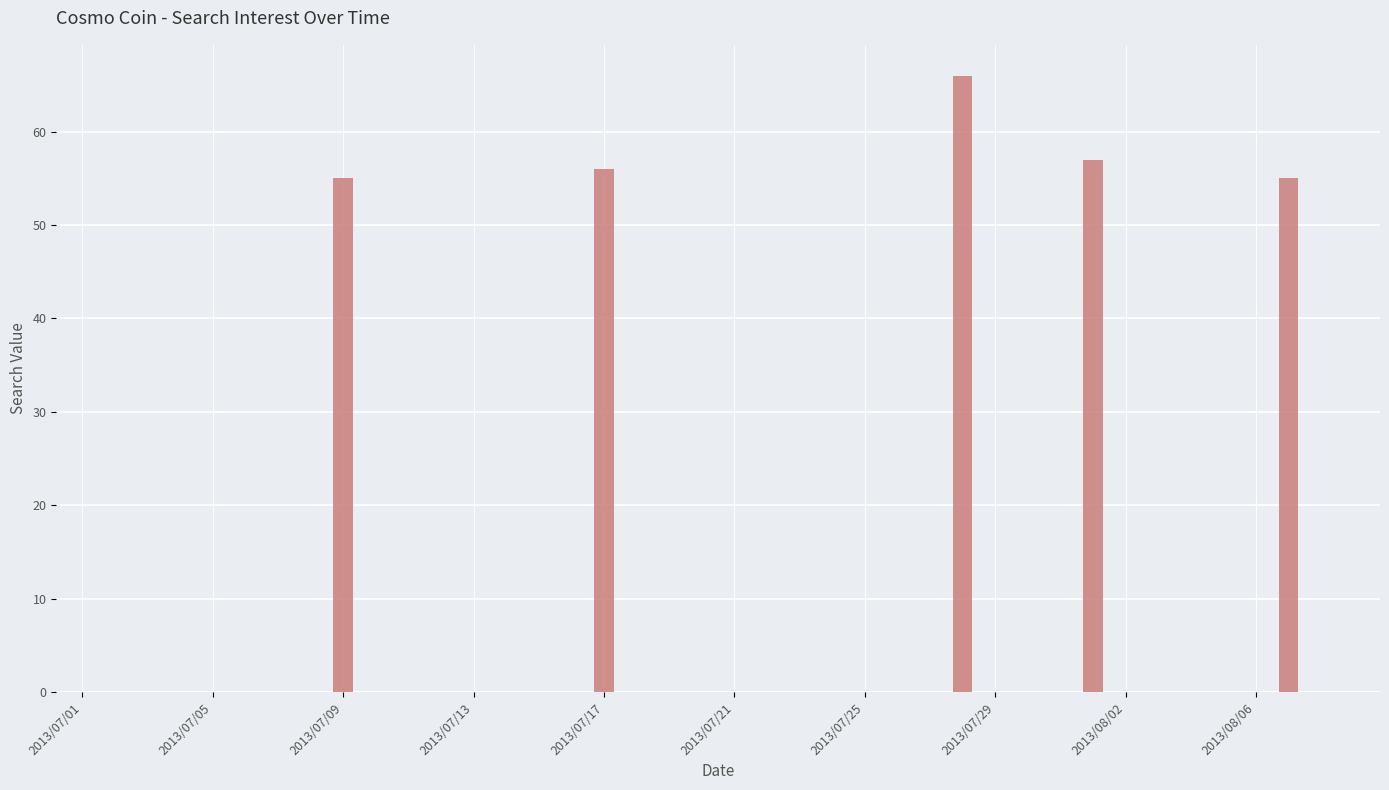

What is the greatest value displayed?

66